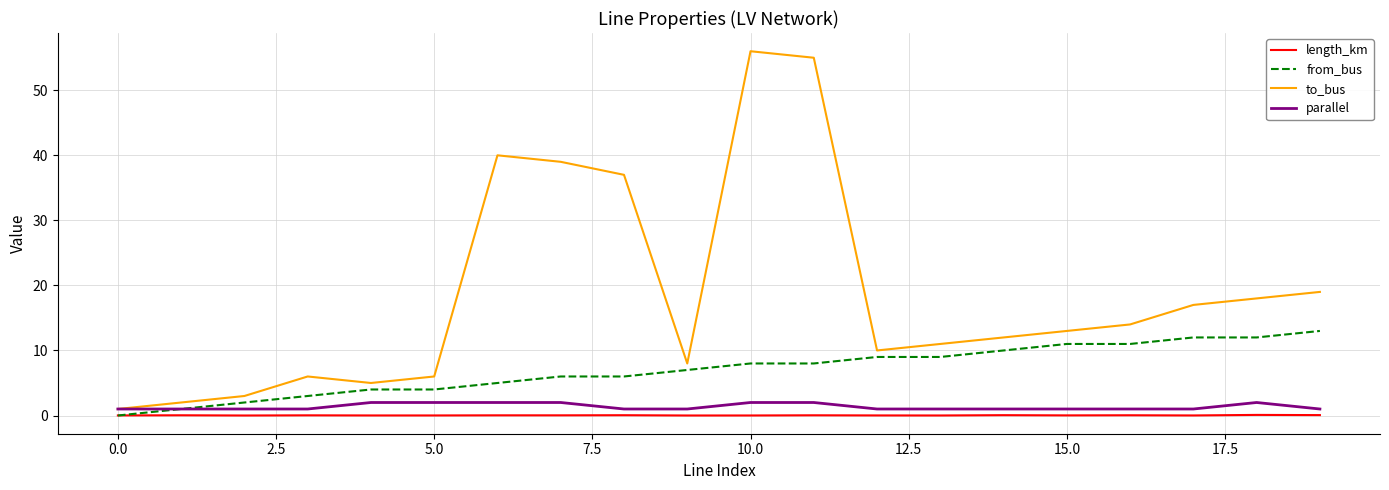

Which series has the widest spread of values?

to_bus